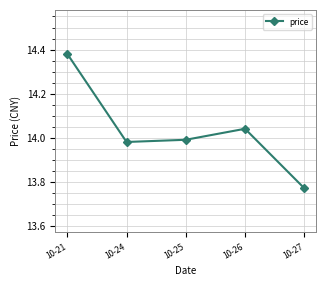

Between 10-26 and 10-24, which is larger?

10-26